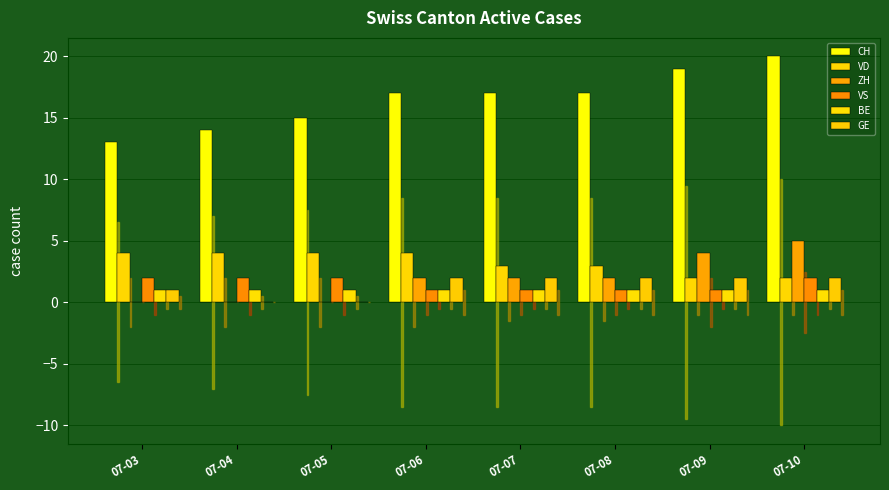

What is the total value across all series at 07-06?

27